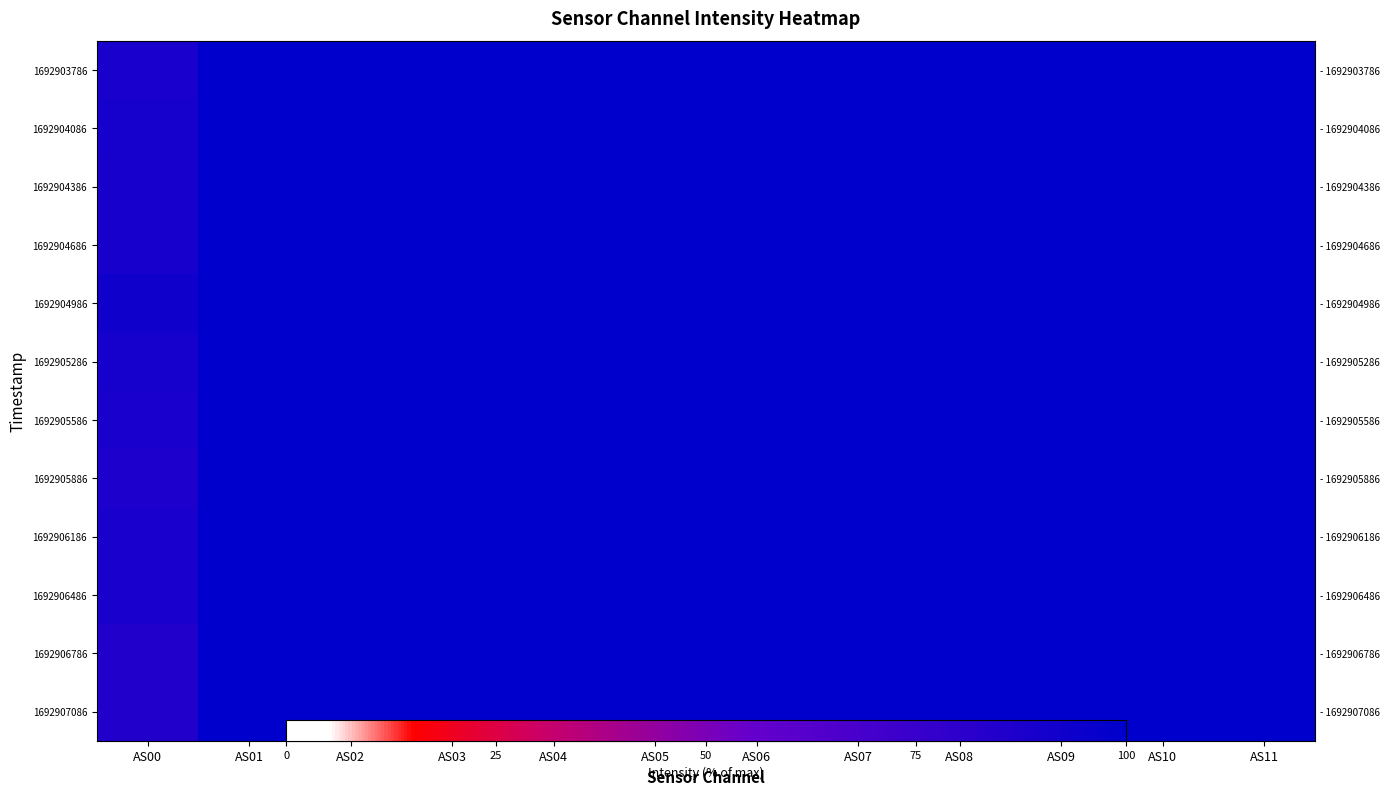

Is the value of 1692907086 at AS08 greater than the value of 1692904386 at AS03?

No